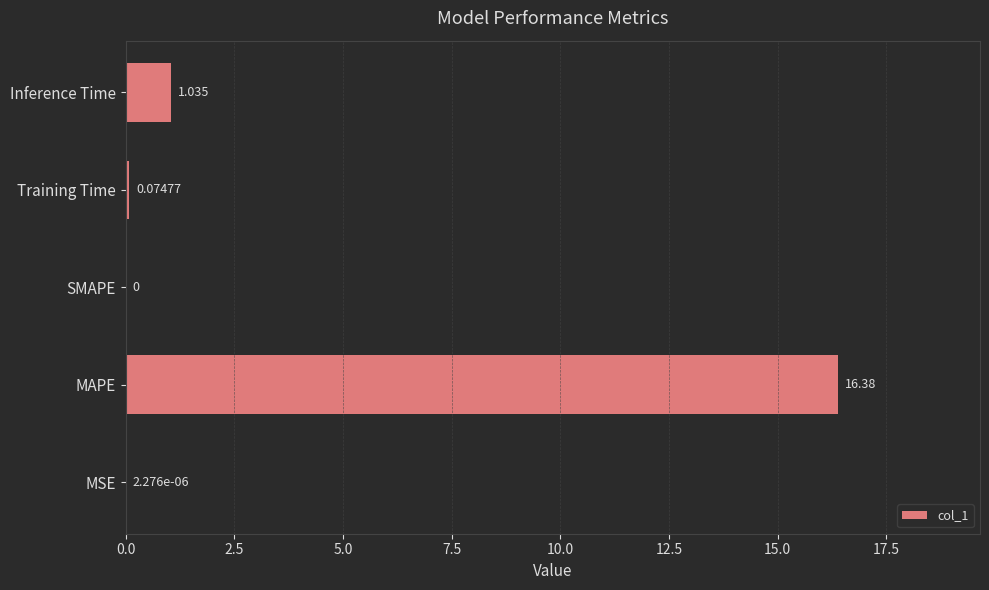

Which category has the highest value across all series?

MAPE